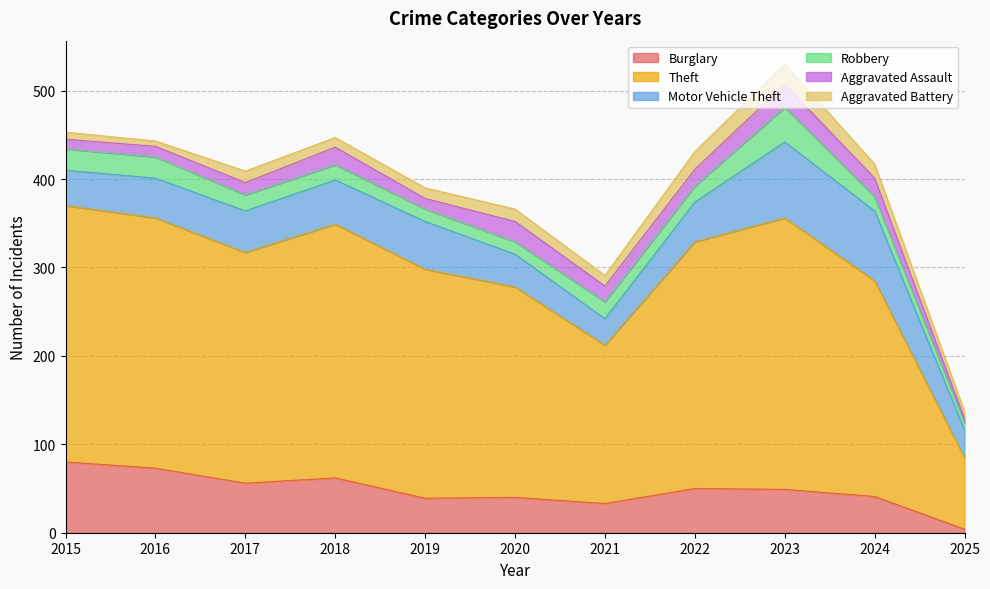

What is the value of the Aggravated Assault point at the 4th from the left?

20